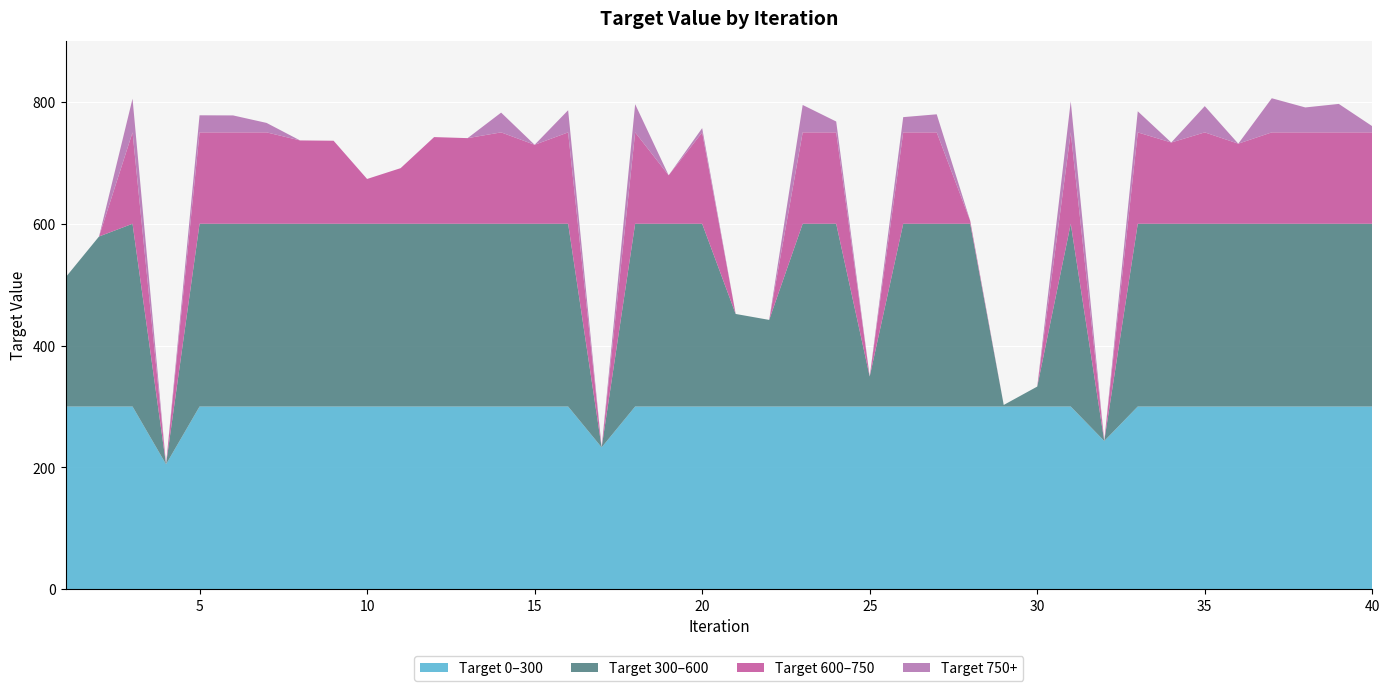

What is the highest value of the Target 0–300 series?

300.0